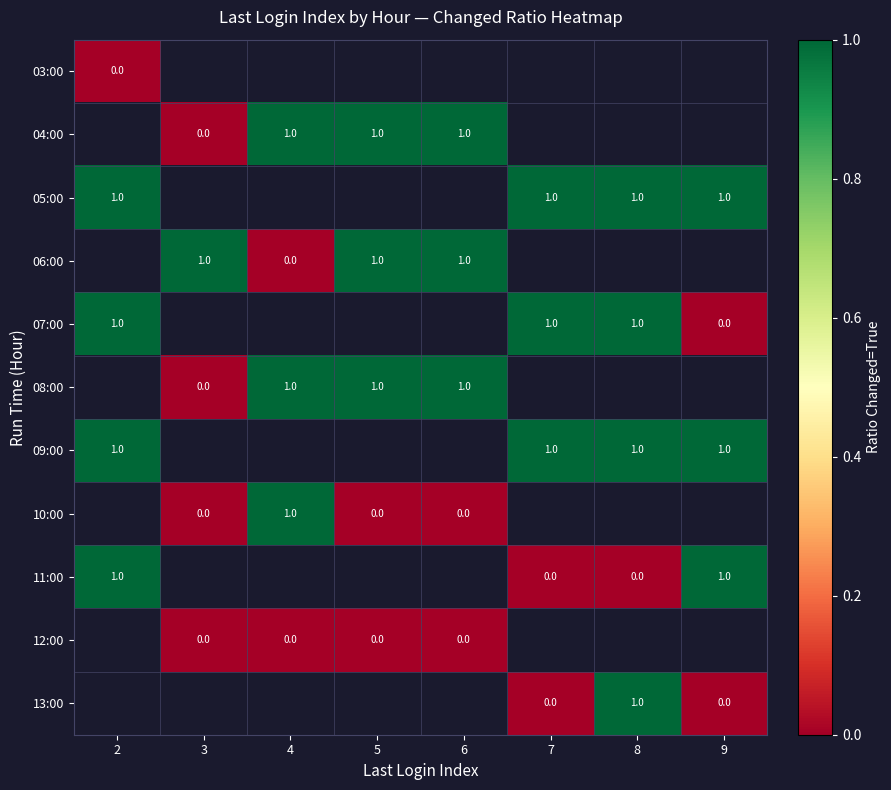

The 05:00 series shows 1 at 9. True or false?

True